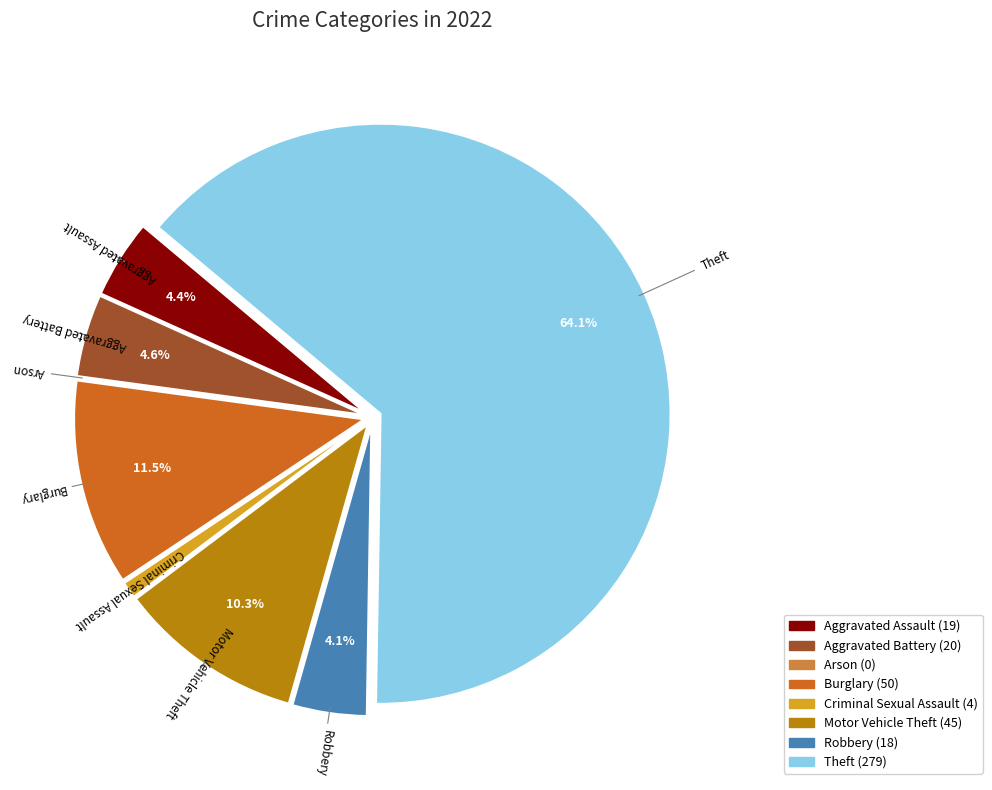

To the nearest percent, what portion does Aggravated Assault represent?

4%